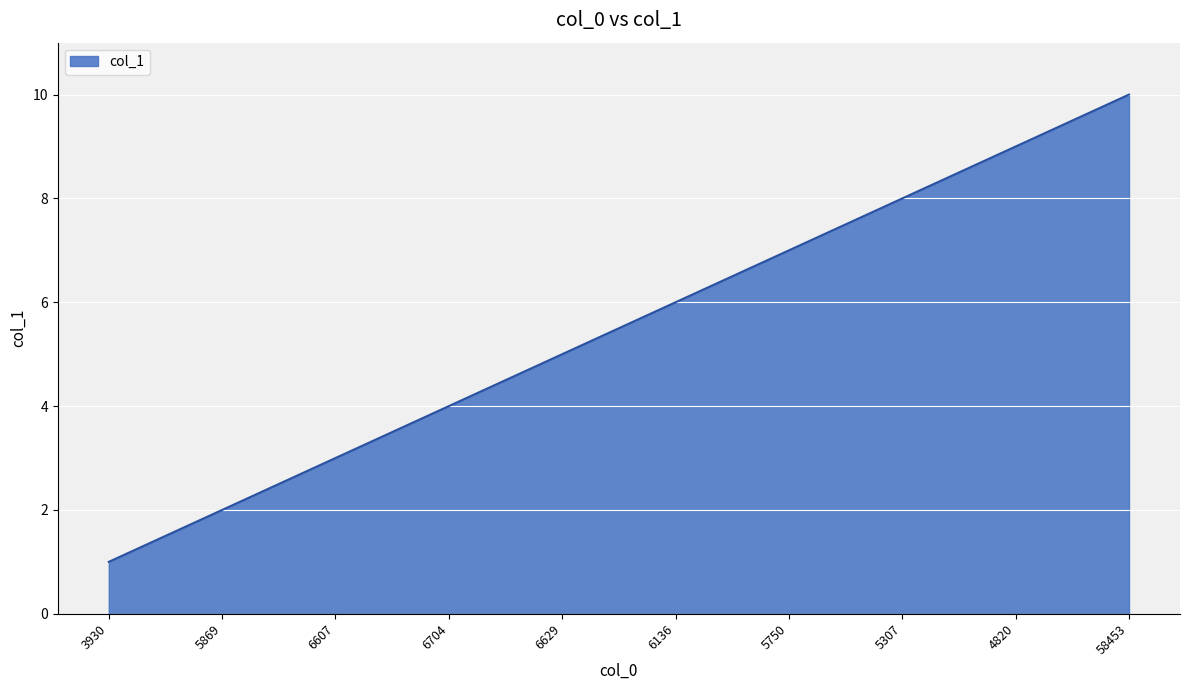

Rank the categories by value from highest to lowest.

58453, 4820, 5307, 5750, 6136, 6629, 6704, 6607, 5869, 3930